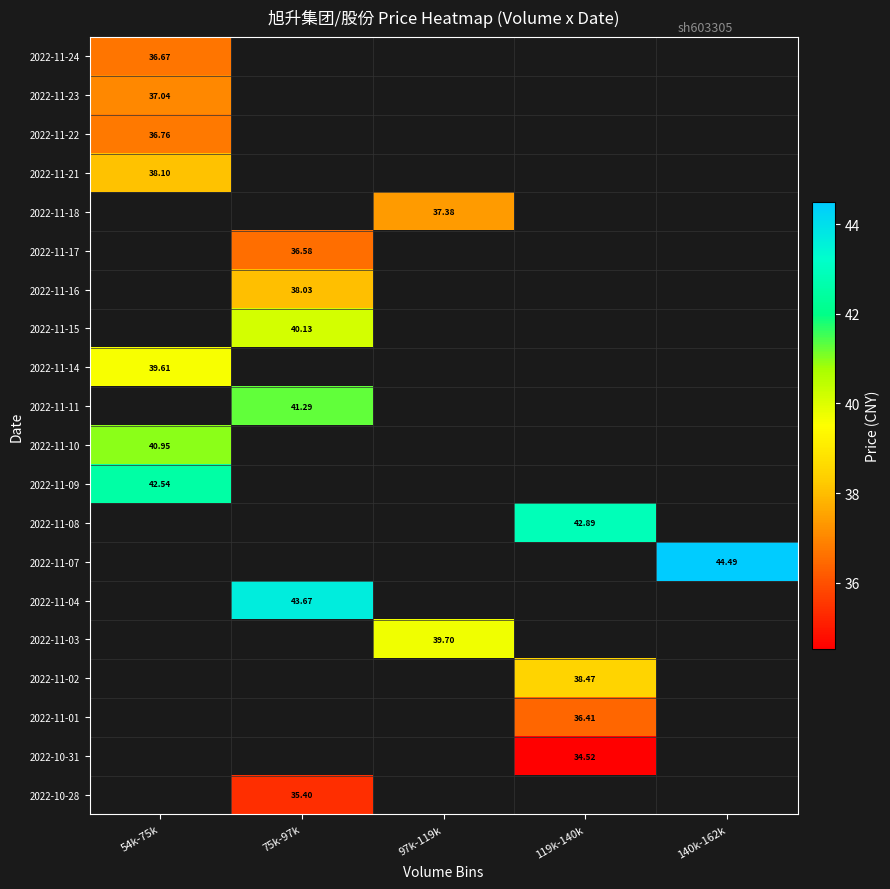

At which label does 2022-11-10 reach its minimum?

54k-75k